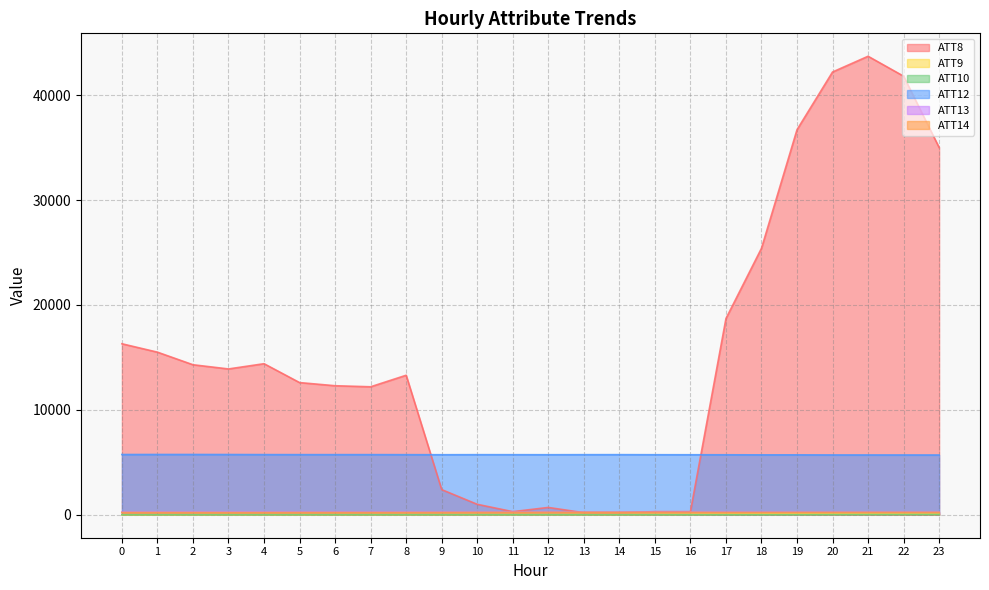

List the labels in order of ATT9 value, largest first.

19, 20, 18, 21, 22, 23, 17, 16, 15, 14, 13, 12, 11, 10, 9, 7, 8, 6, 5, 4, 3, 2, 1, 0